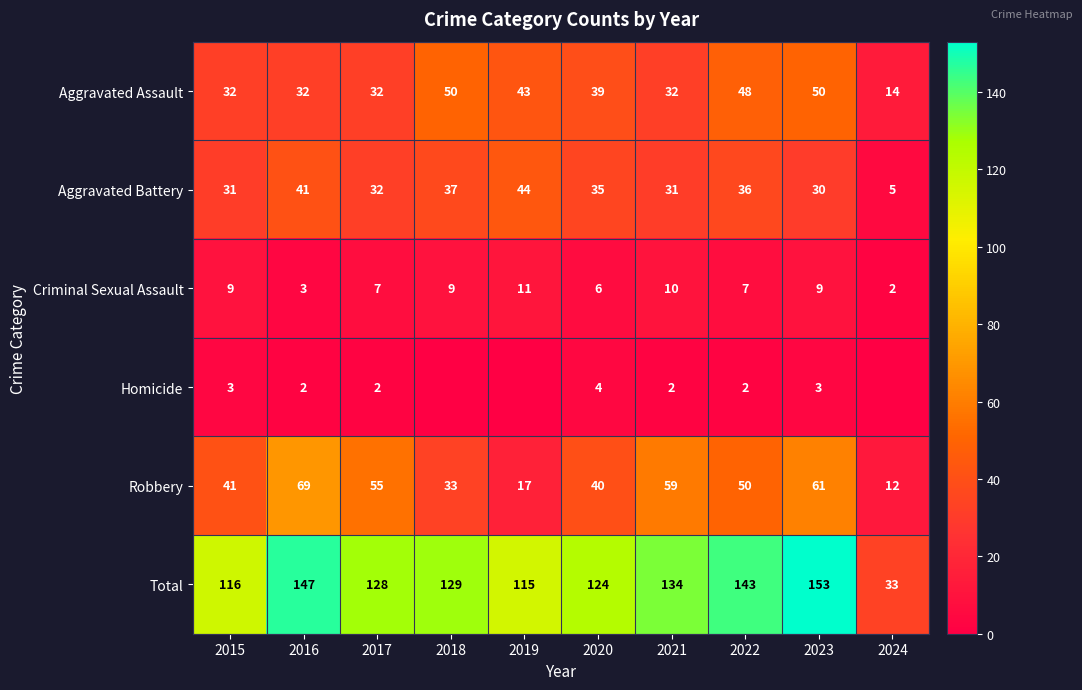

Is it true that Aggravated Assault equals 45 at 2021?

False